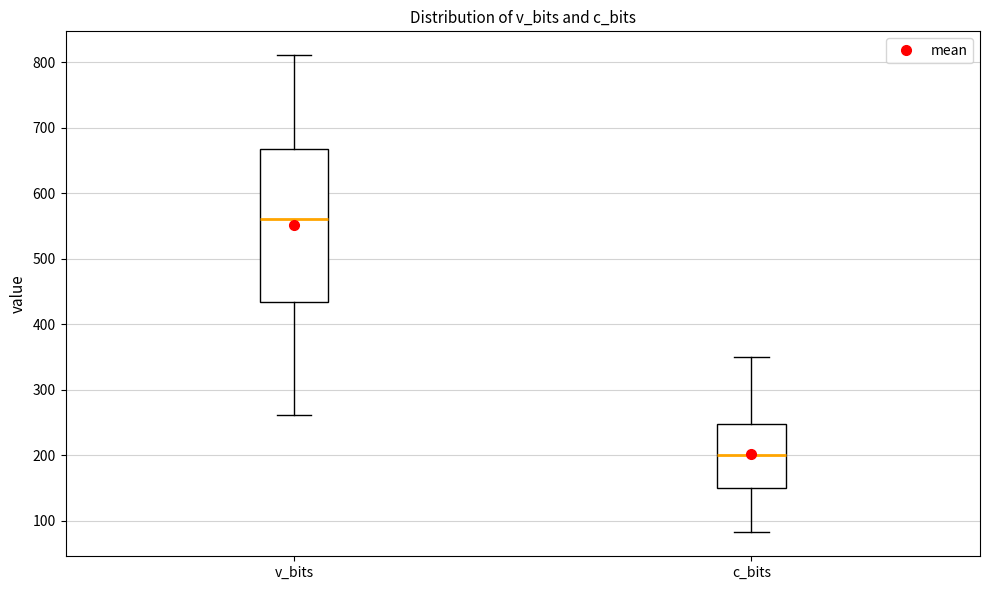

Which box is the tallest, from its lower edge to its upper edge?

v_bits